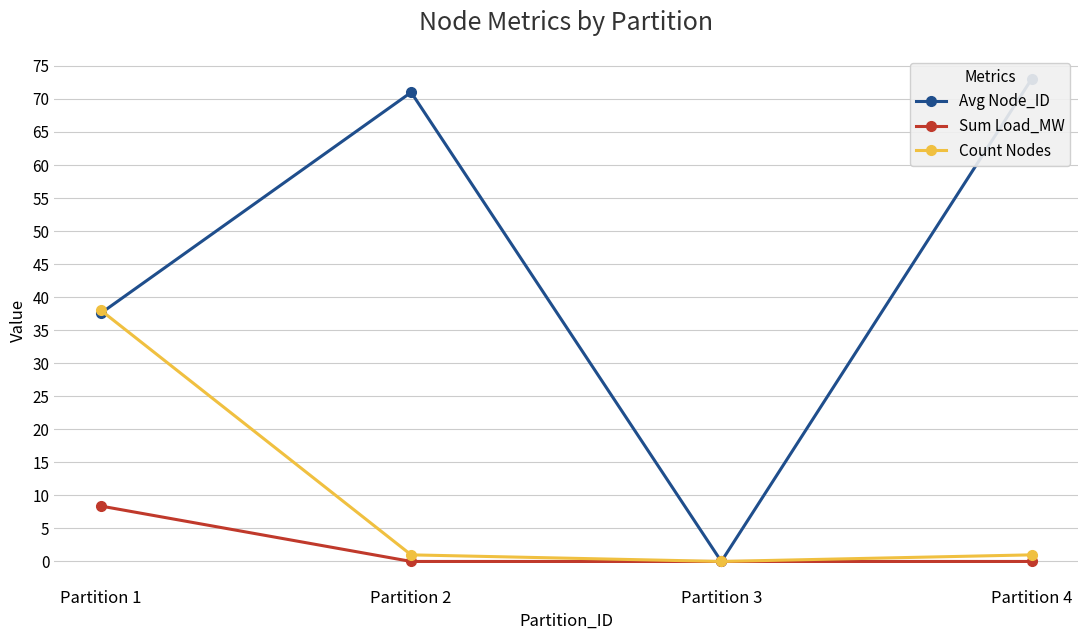

What is the average value of the Count Nodes series?

10.0